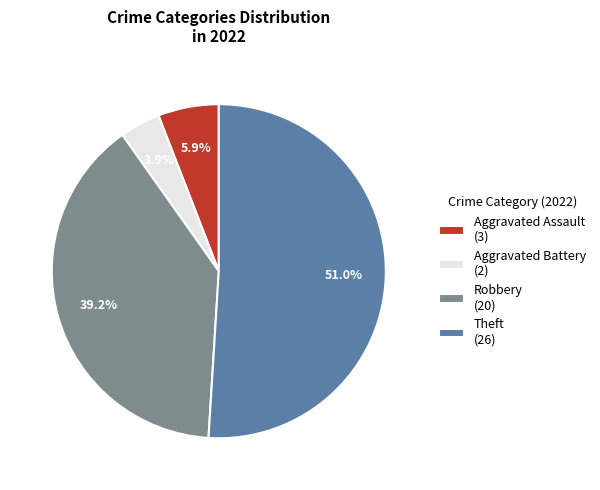

To the nearest percent, what is the average slice percentage?

25%